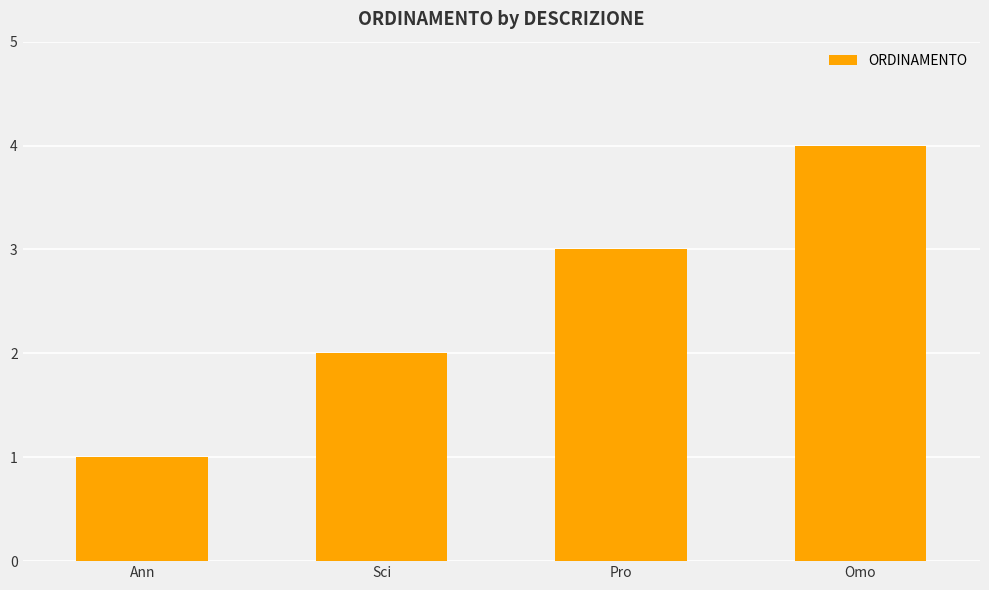

True or false: the data shows 1 at Ann.

True